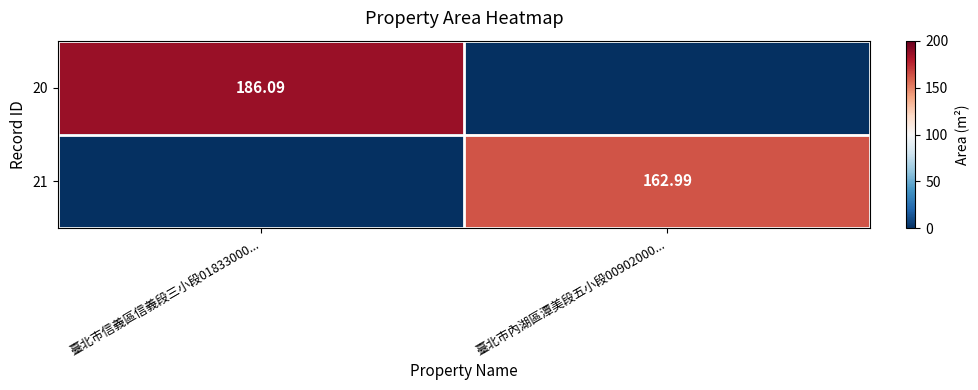

How many values in 20 are above zero?

1